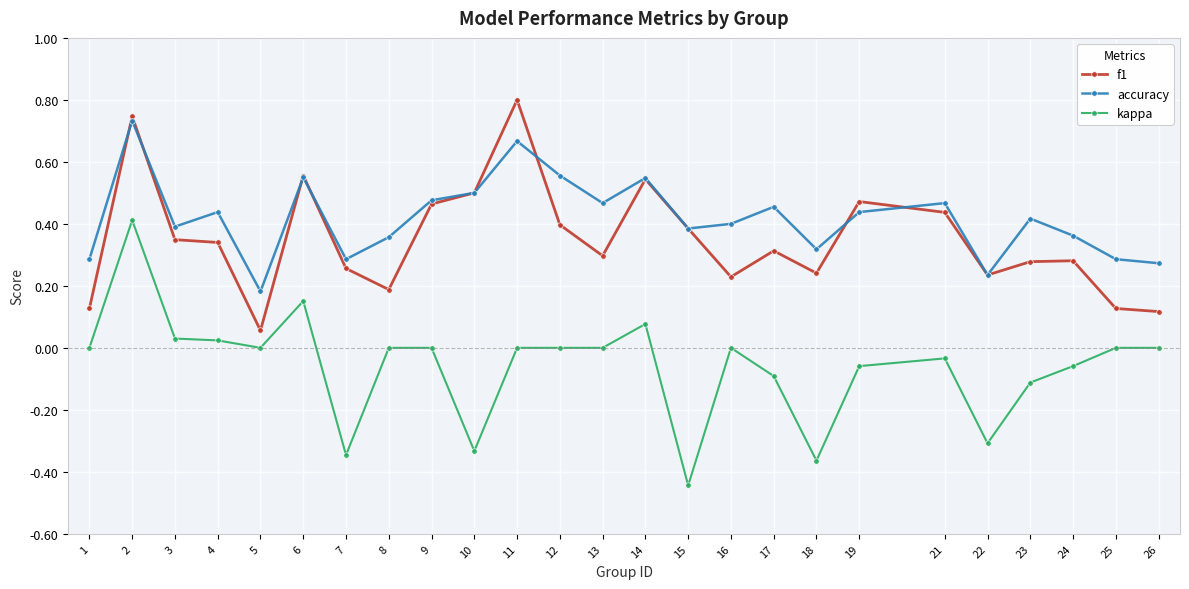

Where is the first local maximum for accuracy?

2